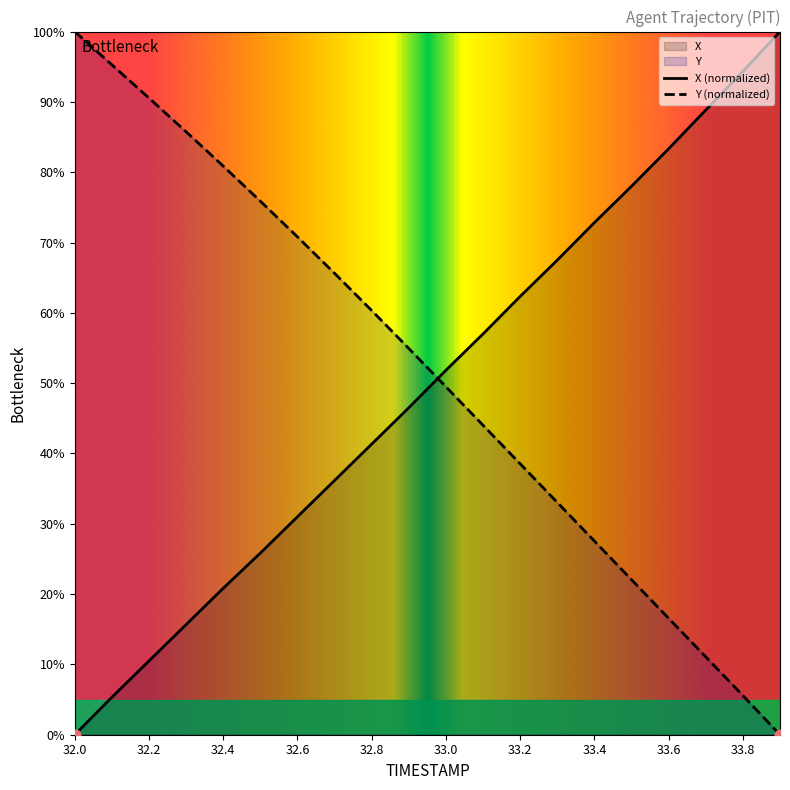

Which series has the widest spread of Y values?

X